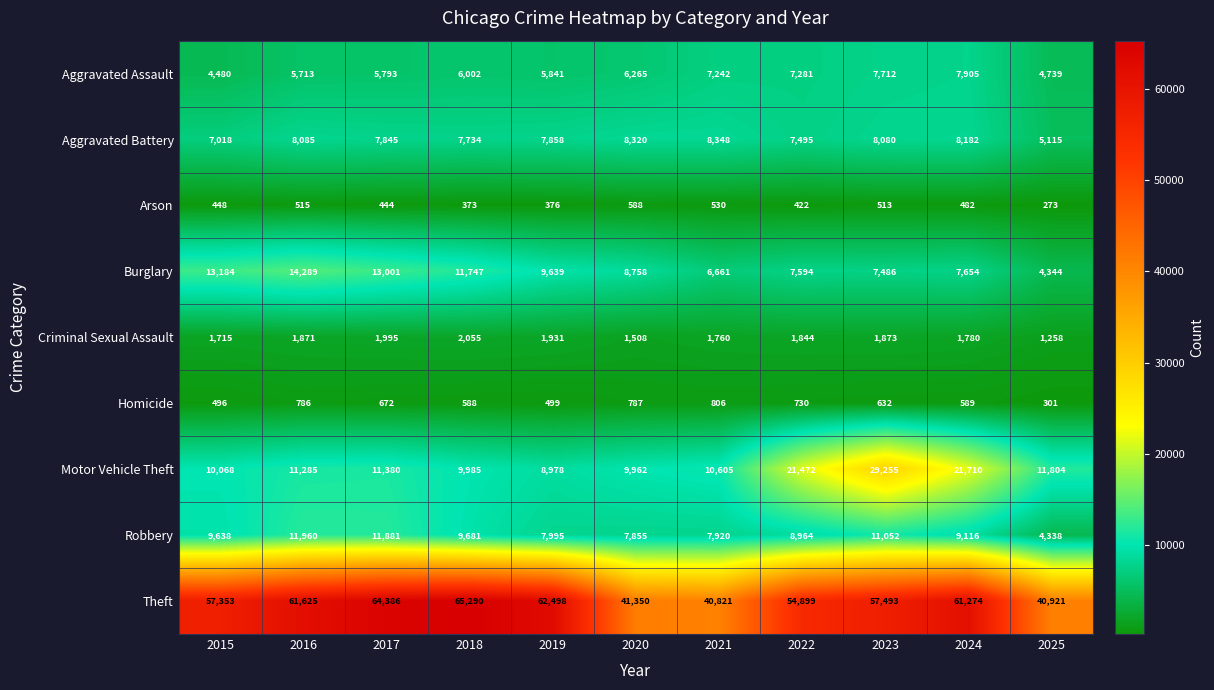

What value does the Burglary series have at 2023?

7486